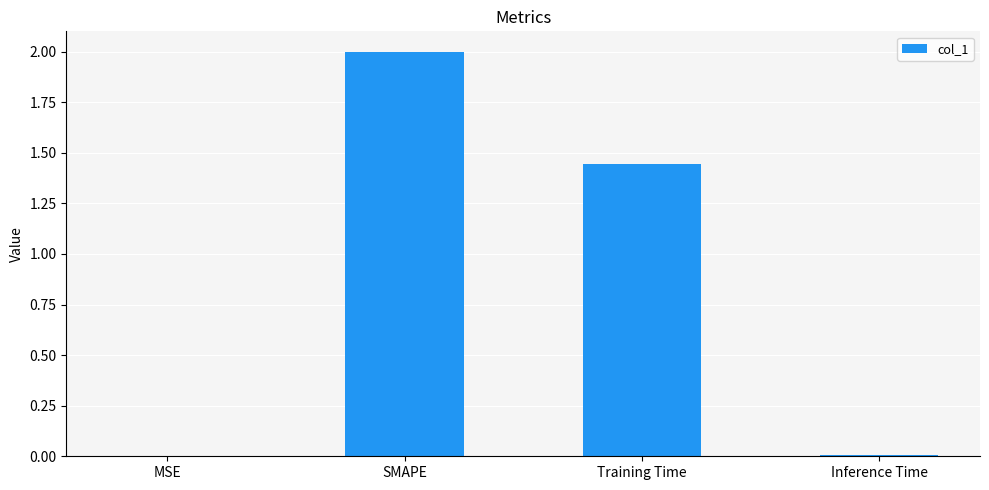

Are the bars horizontal?

No